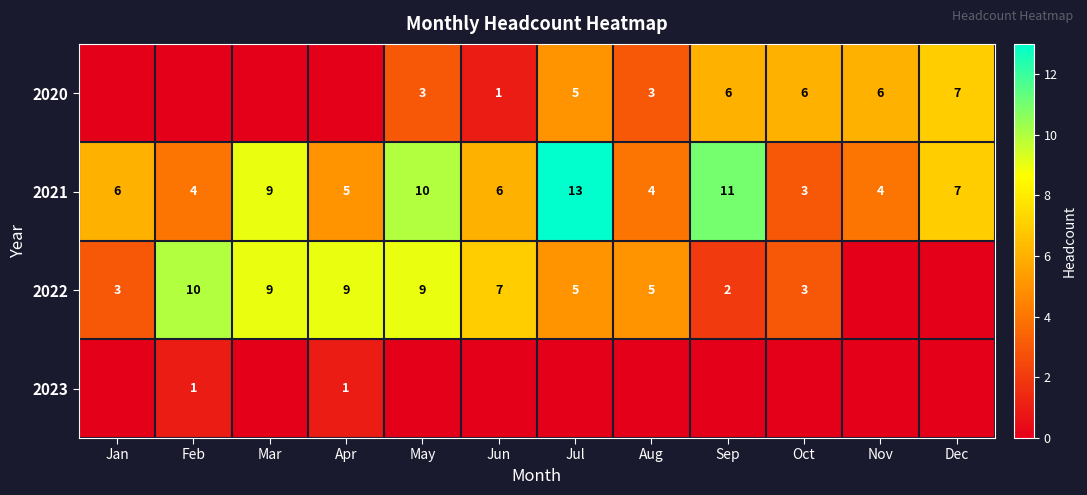

At how many categories does at least one series exceed 2?

12